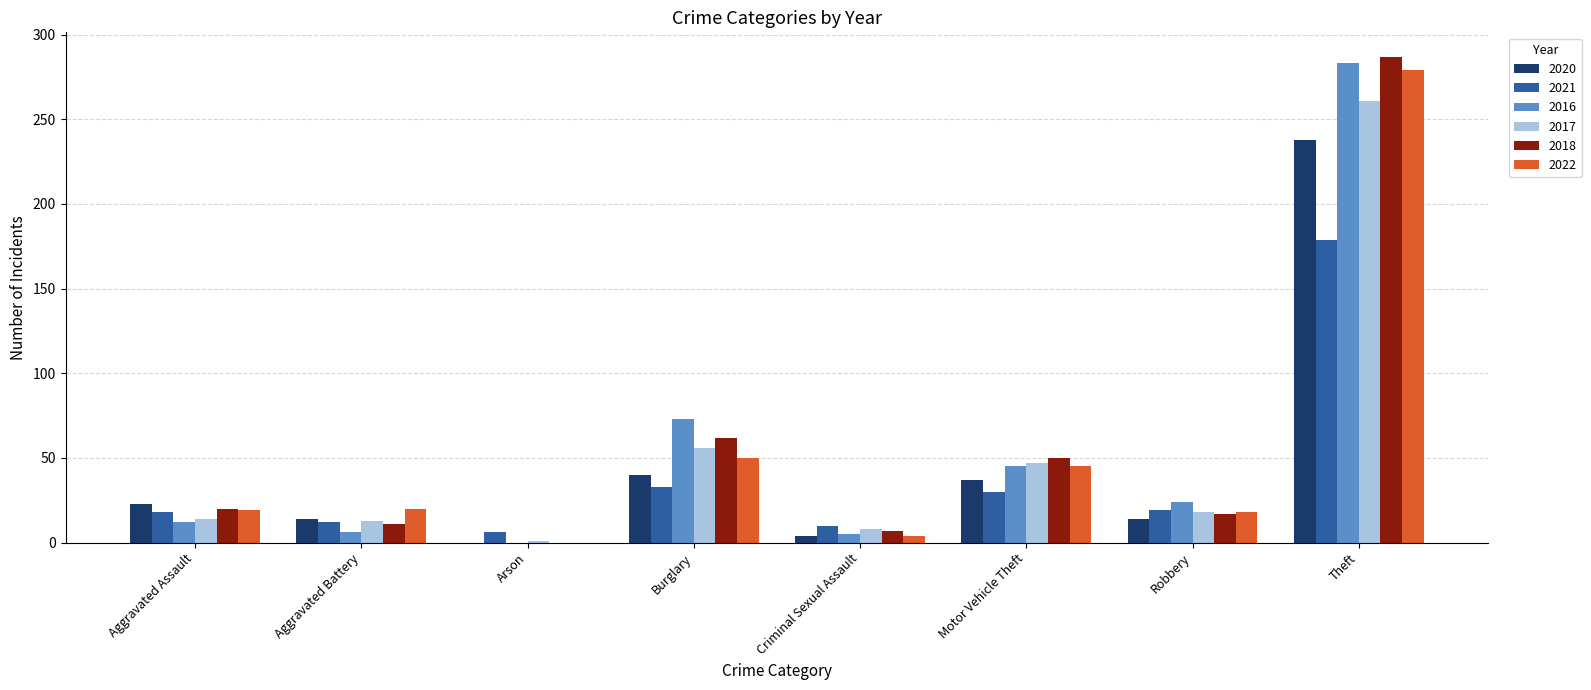

Is the value of 2020 at Aggravated Assault greater than the value of 2021 at Criminal Sexual Assault?

Yes